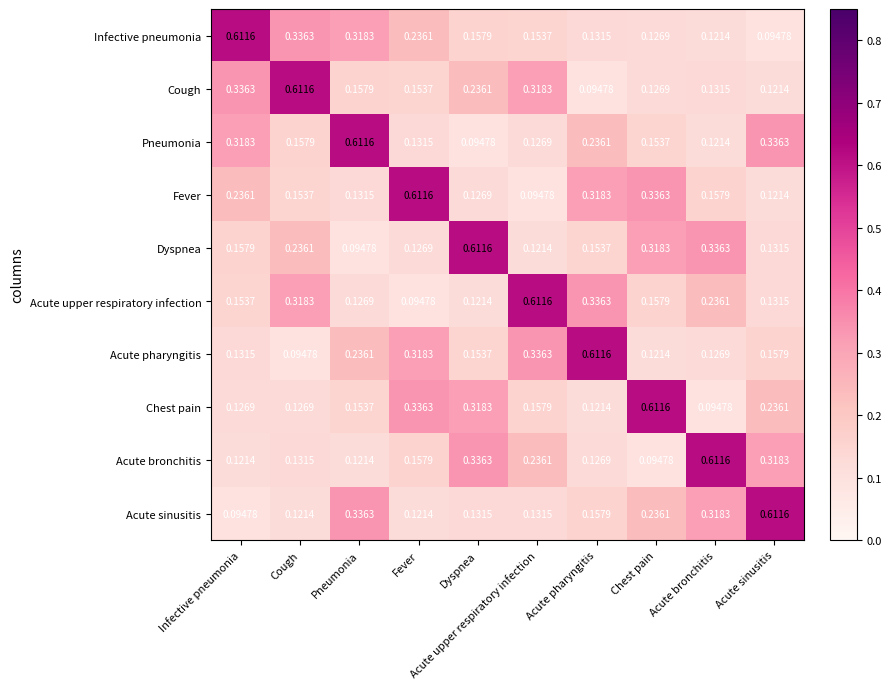

At Dyspnea, list the series in order from largest to smallest.

Dyspnea, Acute bronchitis, Chest pain, Cough, Infective pneumonia, Acute pharyngitis, Acute sinusitis, Fever, Acute upper respiratory infection, Pneumonia